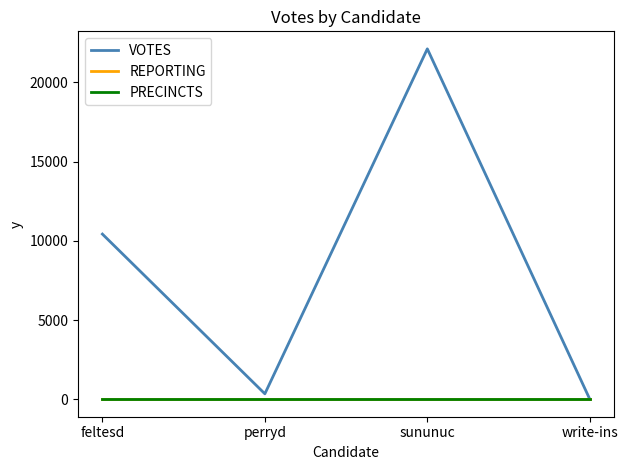

How many times do REPORTING and VOTES cross each other?

1